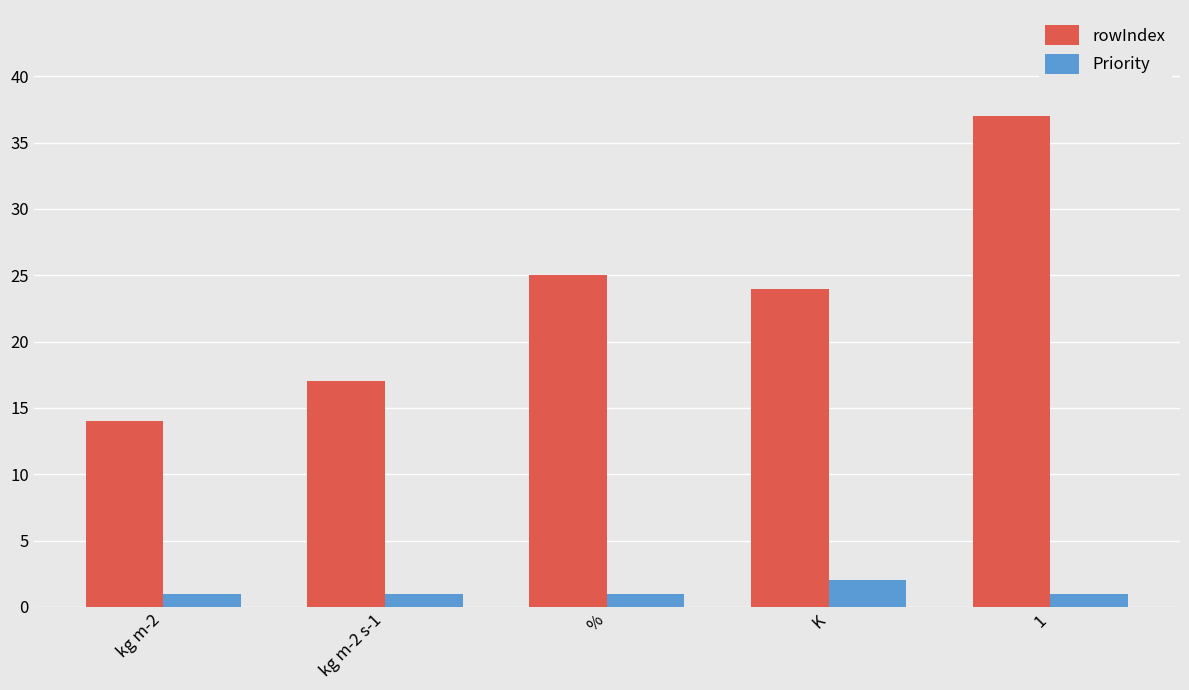

Where is rowIndex nearest to the value 25?

%